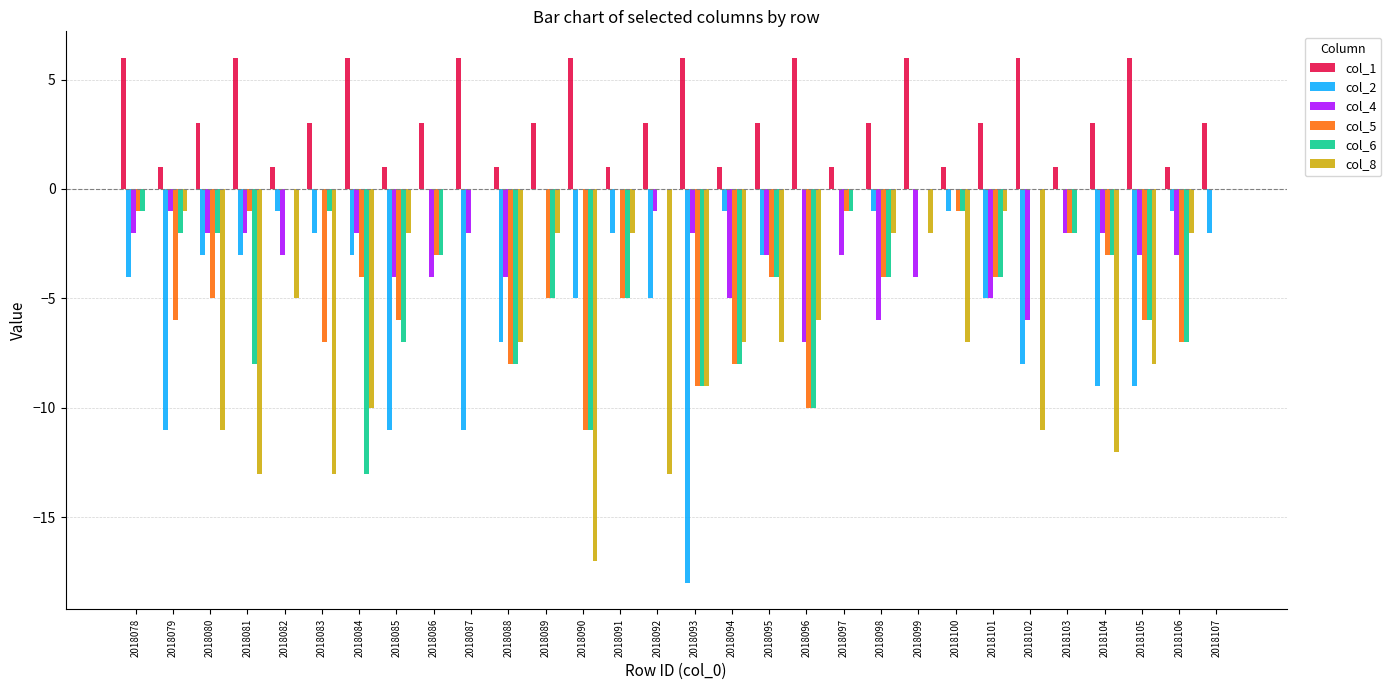

What value does the col_8 series have at 2018102, to the nearest 10?

-10